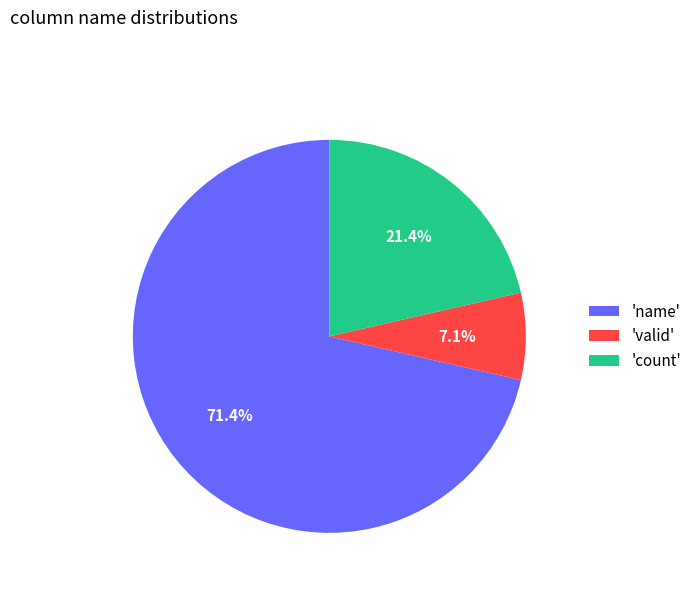

What is the largest slice in the pie chart?

'name'